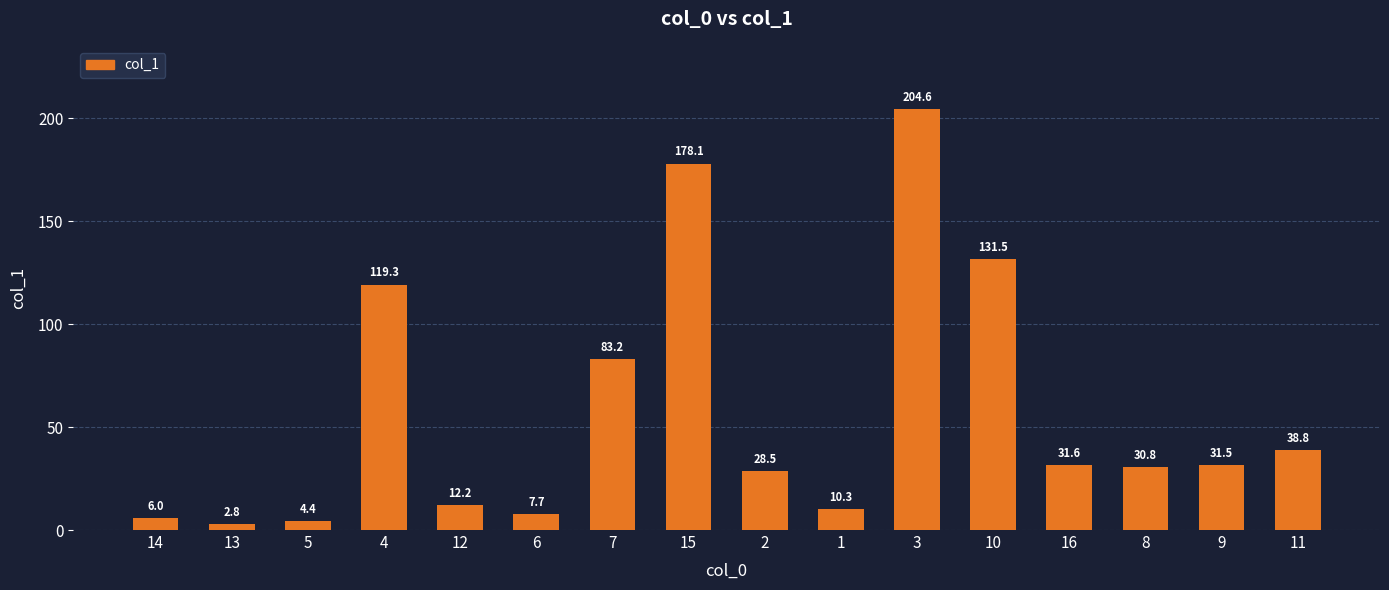

What is the difference between the values at 10 and 8?

100.7